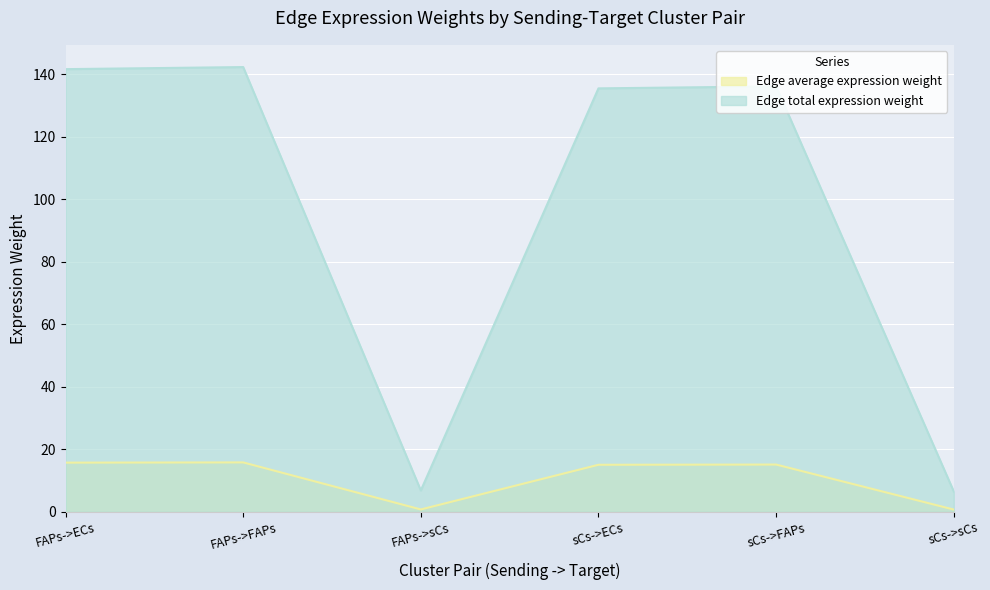

What are all the series names shown in the legend?

Edge average expression weight, Edge total expression weight